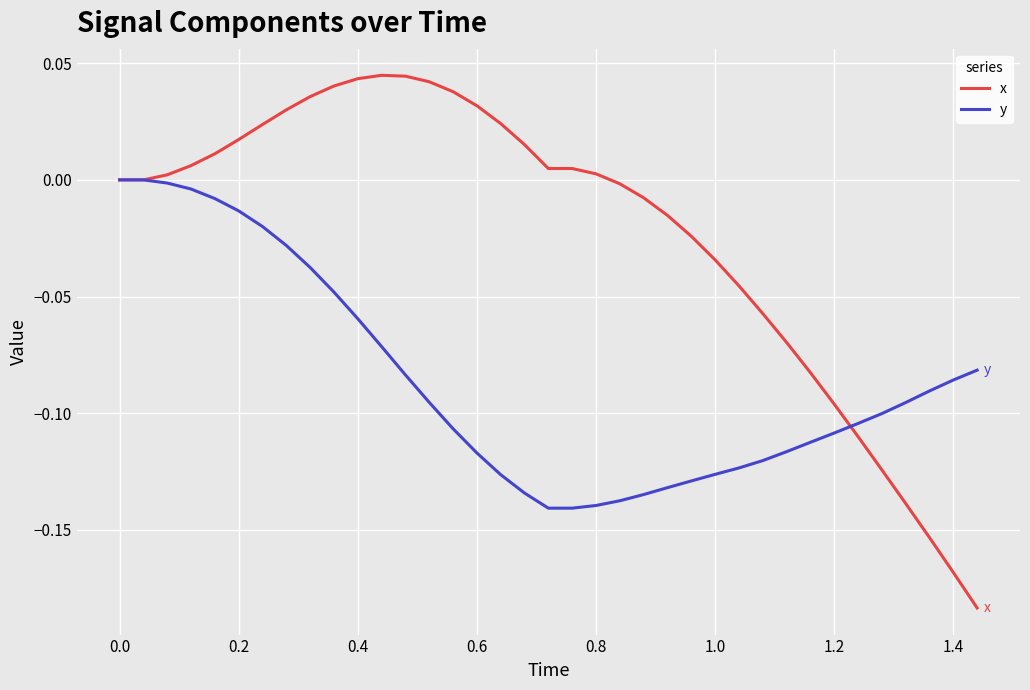

Rank the series by their maximum value, from lowest to highest.

y, x